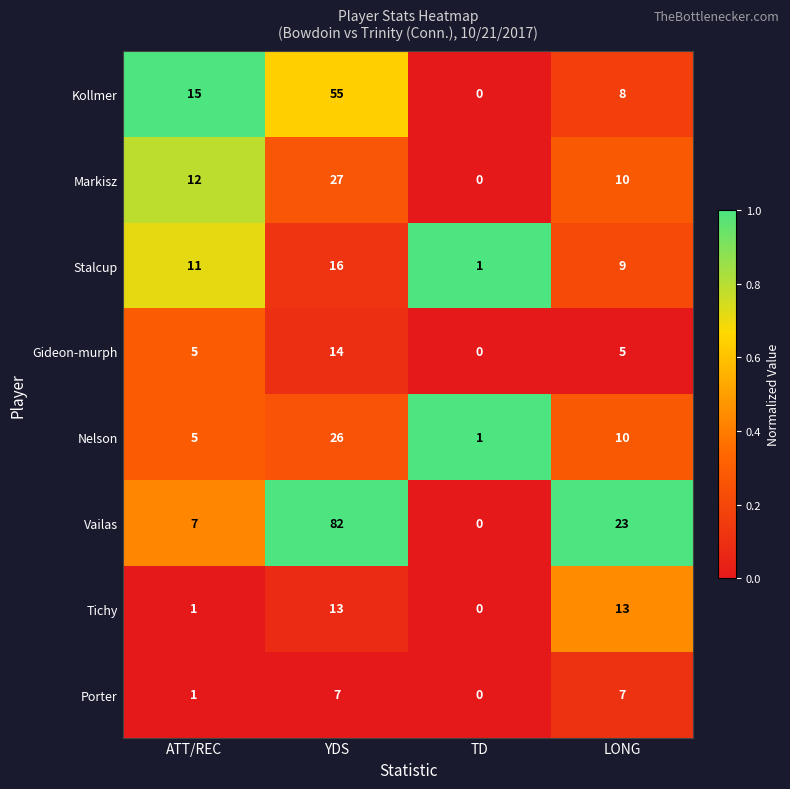

What is the difference between the Nelson values at LONG and TD?

9